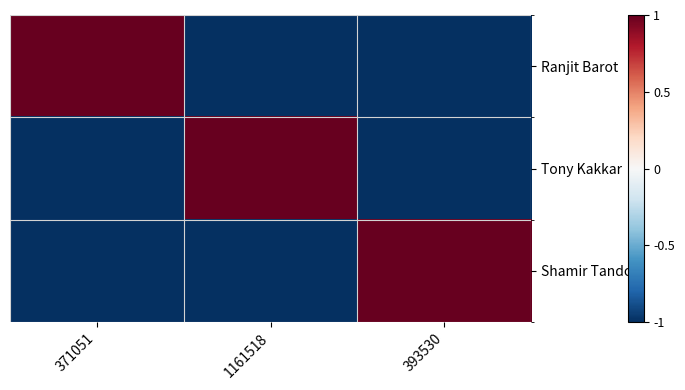

Which label corresponds to the largest value in the chart?

371051